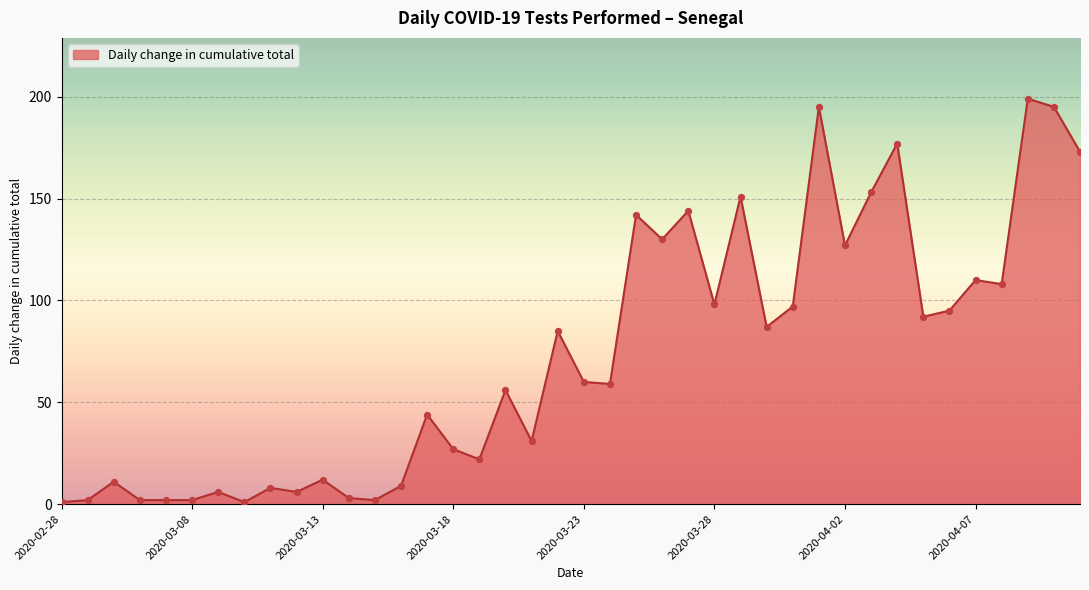

What is the difference between the maximum and minimum values?

198